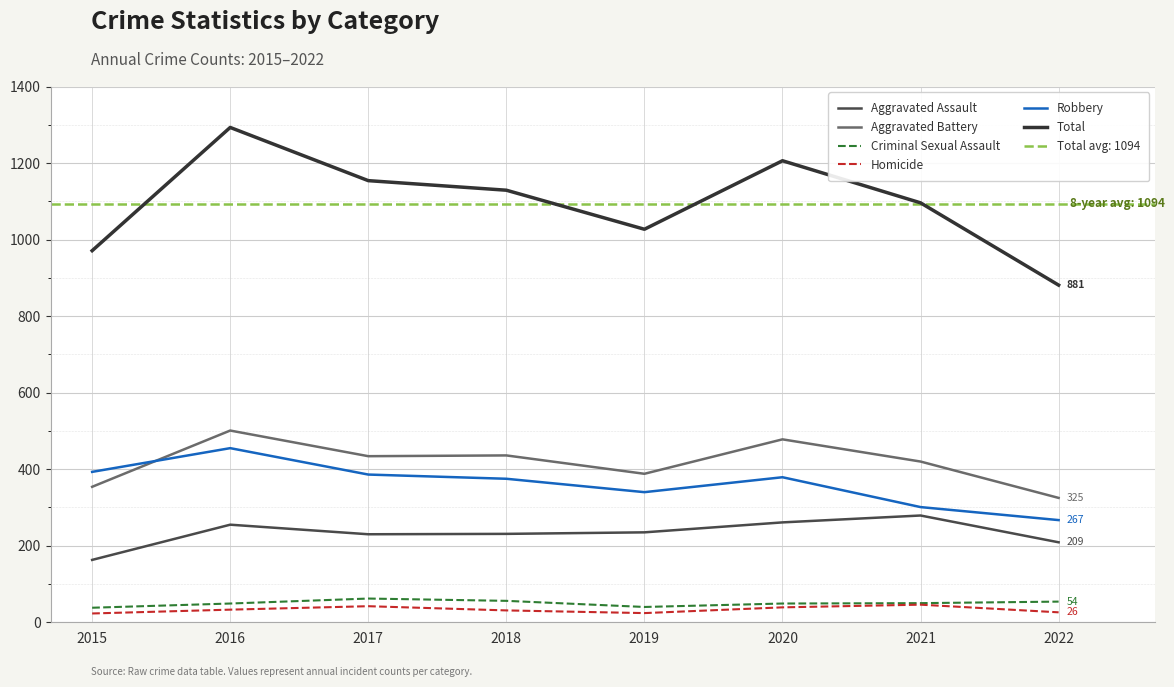

Where is Criminal Sexual Assault nearest to the value 50?

2021